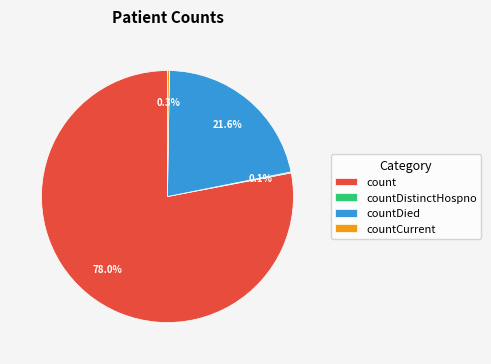

To the nearest percent, what is the difference between the largest and smallest slice percentages?

78%